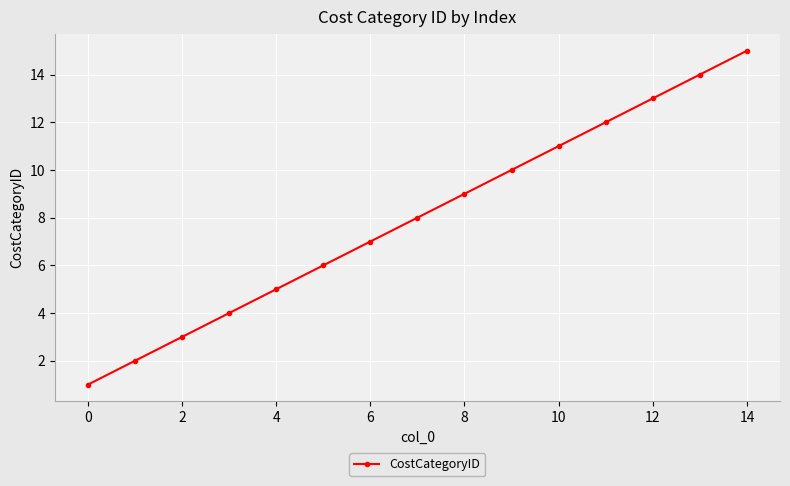

What is the average value?

8